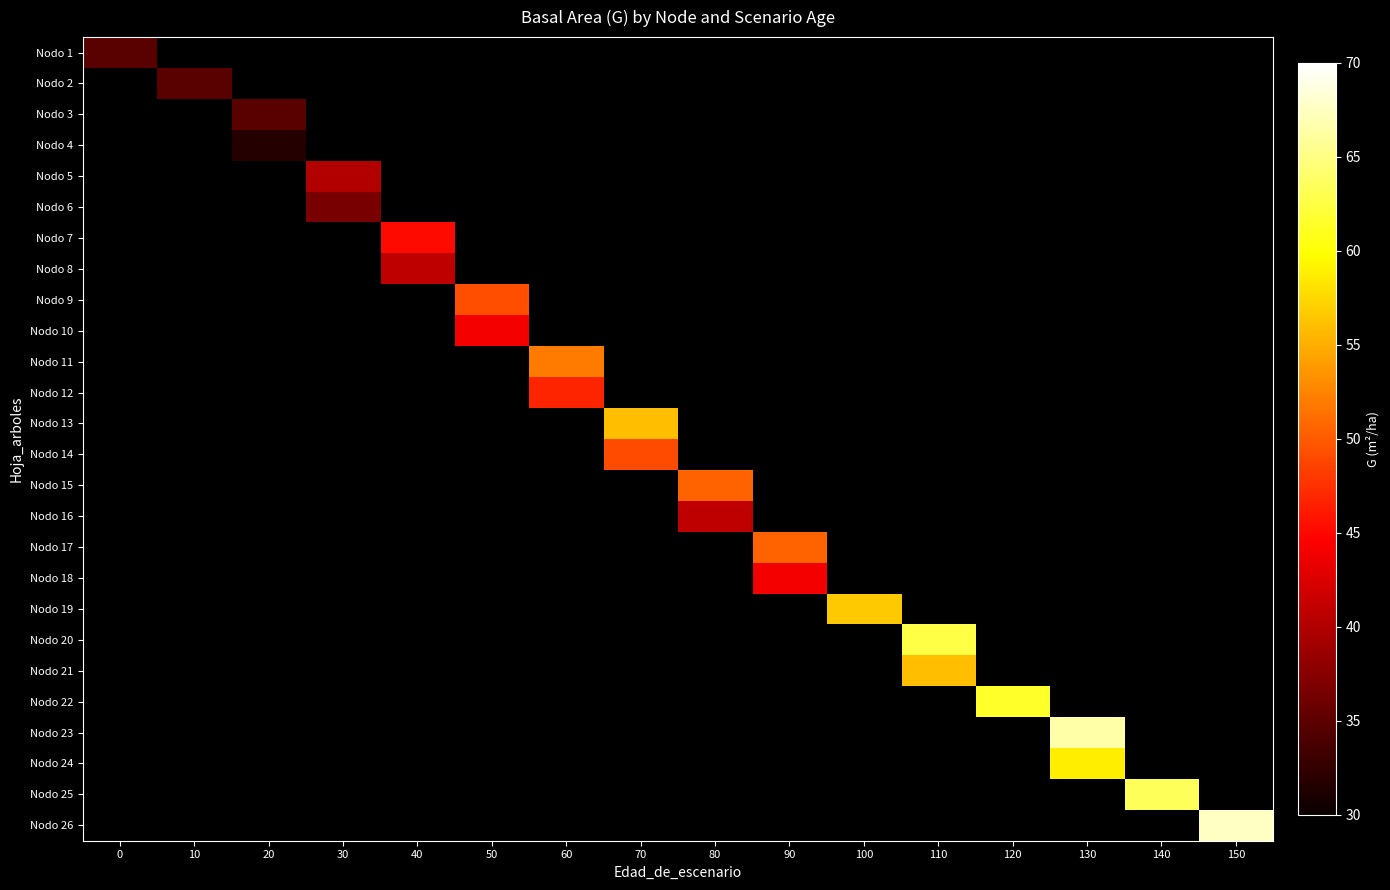

At how many categories does at least one series exceed 50?

10